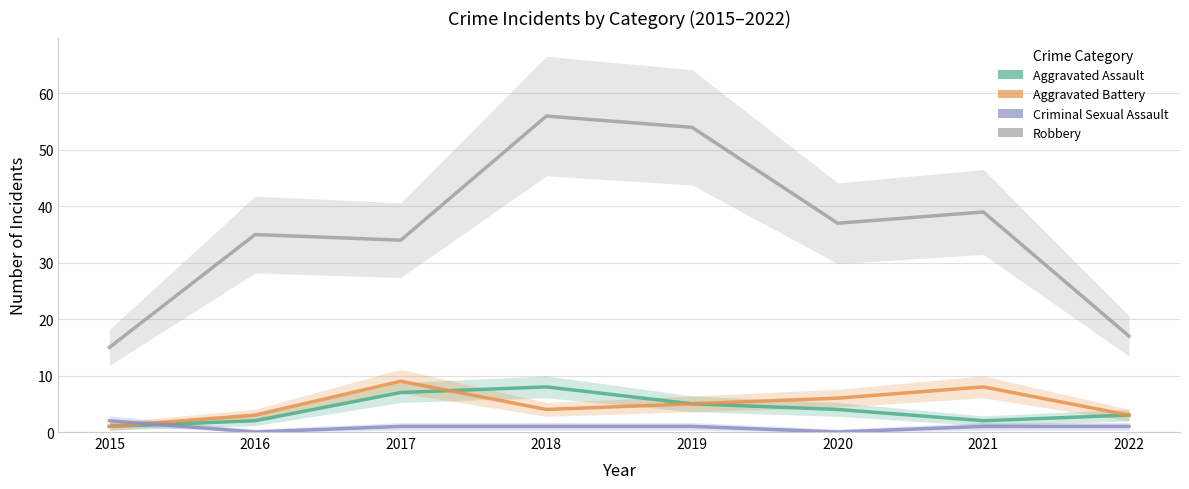

Reading left to right, extract all data points from this chart.

Aggravated Assault: 1	2	7	8	5	4	2	3
Aggravated Battery: 1	3	9	4	5	6	8	3
Criminal Sexual Assault: 2	0	1	1	1	0	1	1
Robbery: 15	35	34	56	54	37	39	17